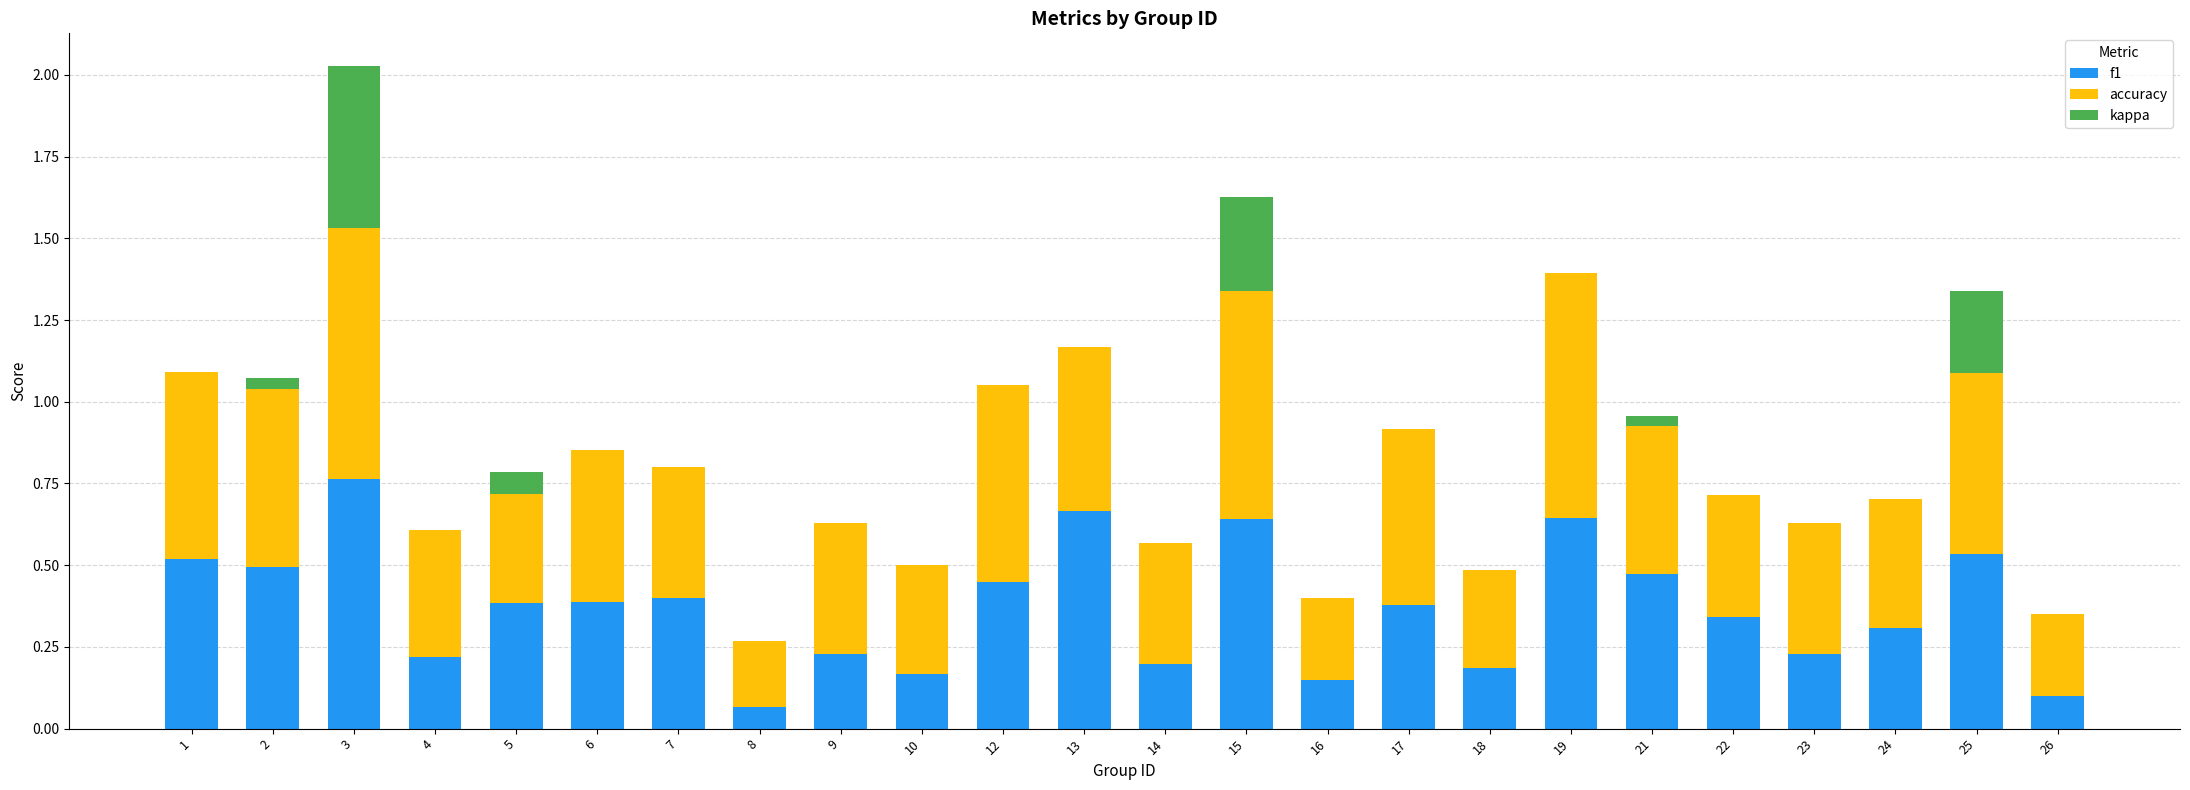

At which category is the sum across all series the highest?

3